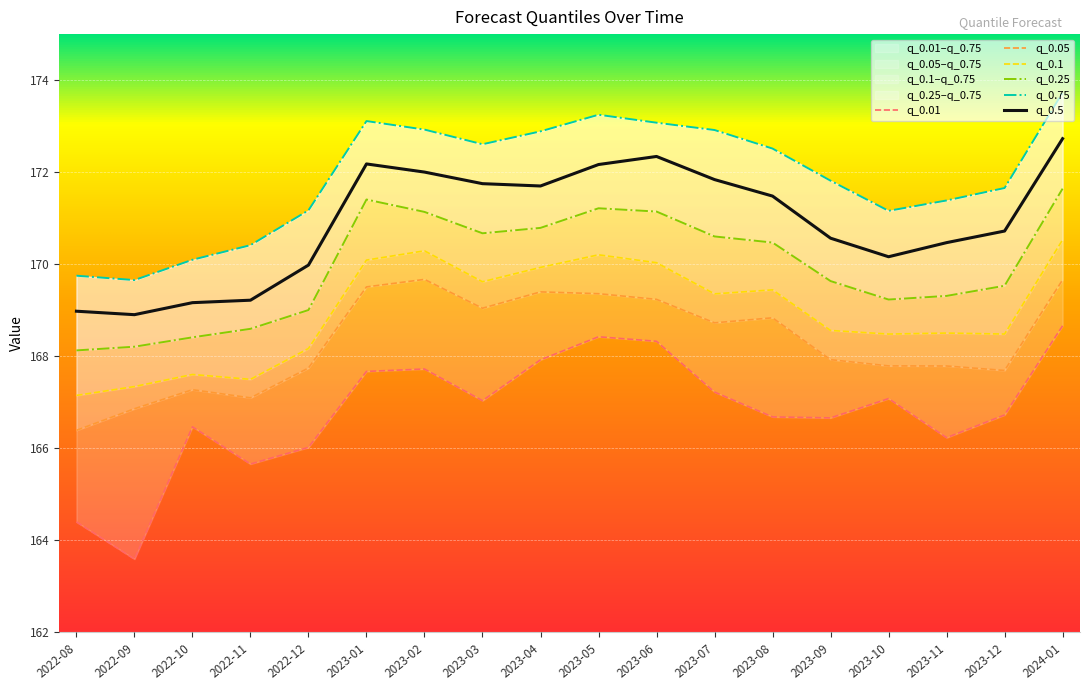

Which series has the largest range (max minus min)?

q_0.01